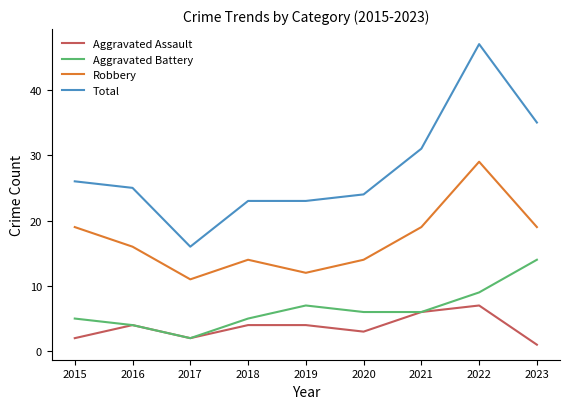

What is the sum of all Robbery values?

153